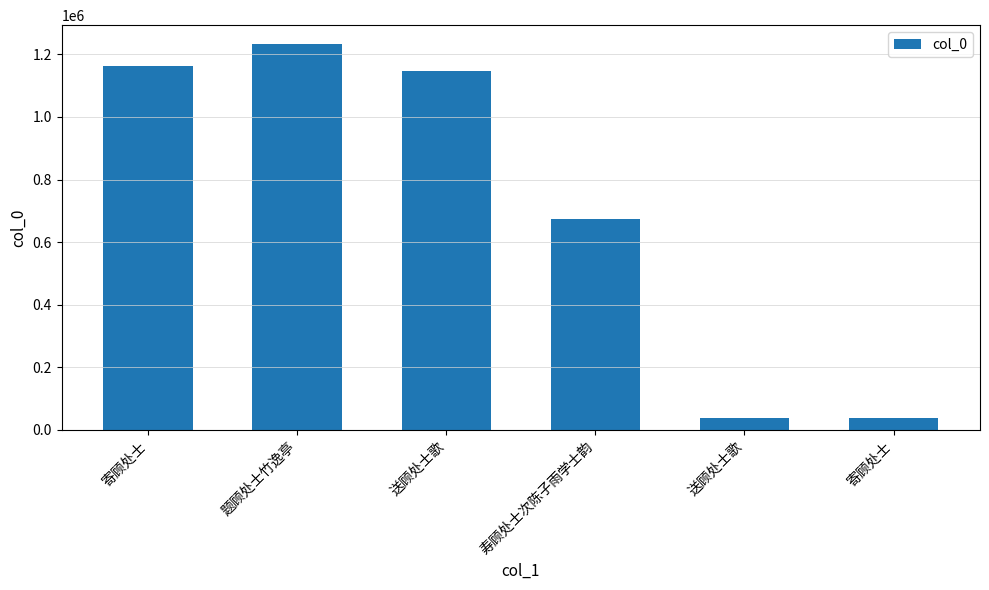

The chart shows a value of 1231855 at 题顾处士竹逸亭. True or false?

True